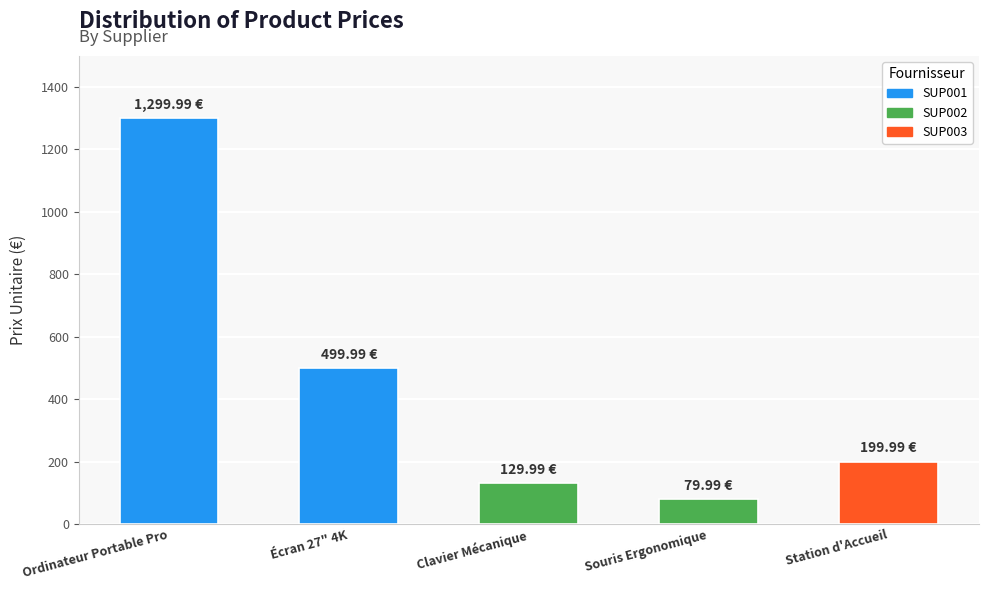

What is the greatest value displayed?

1300.0